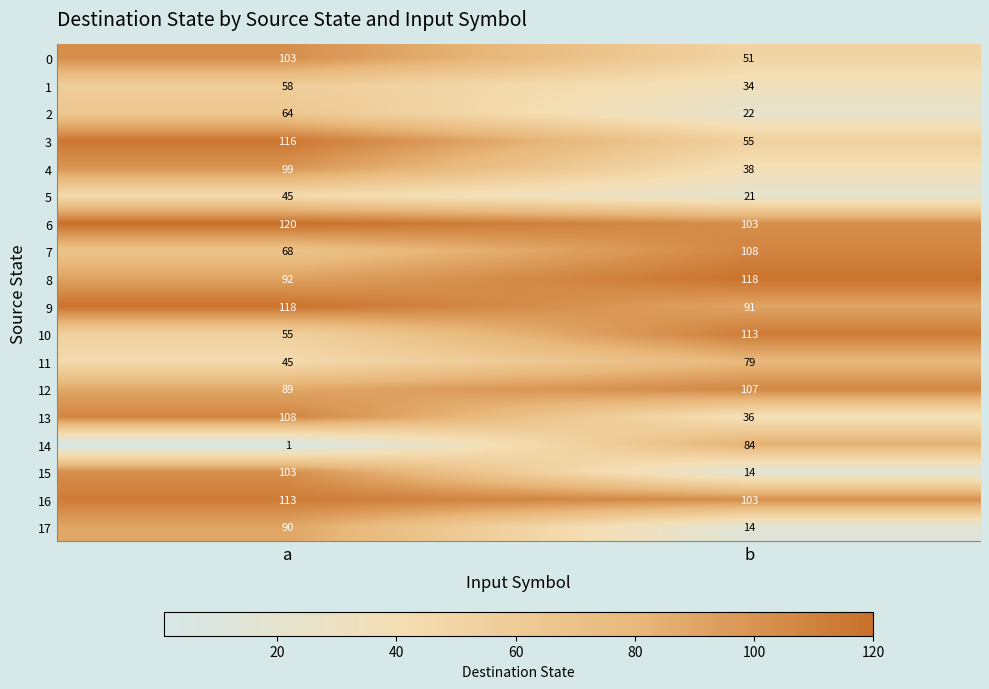

What is the spread (max minus min) of values at b?

104